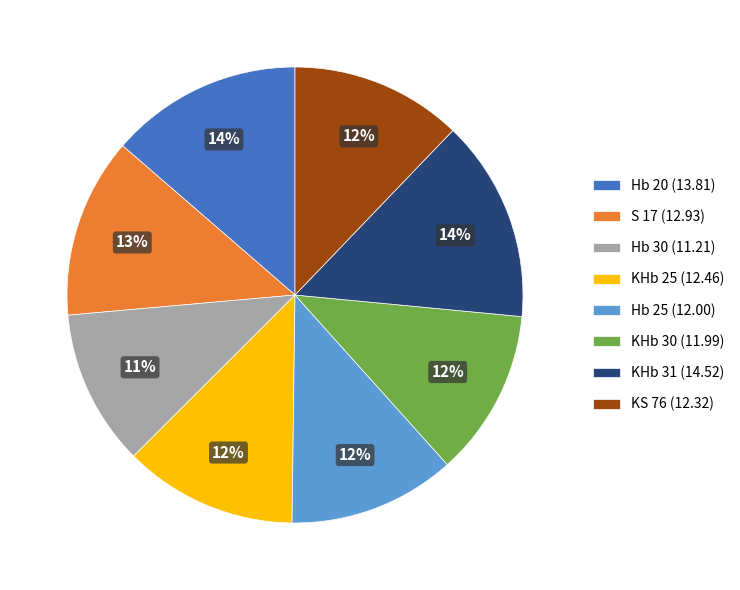

Do Hb 25 and KHb 31 together represent more than half of the pie?

No